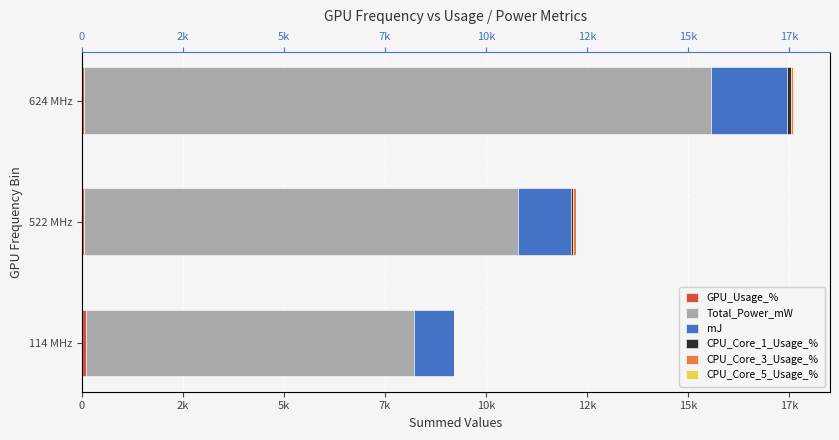

Count the number of data series in this chart.

6